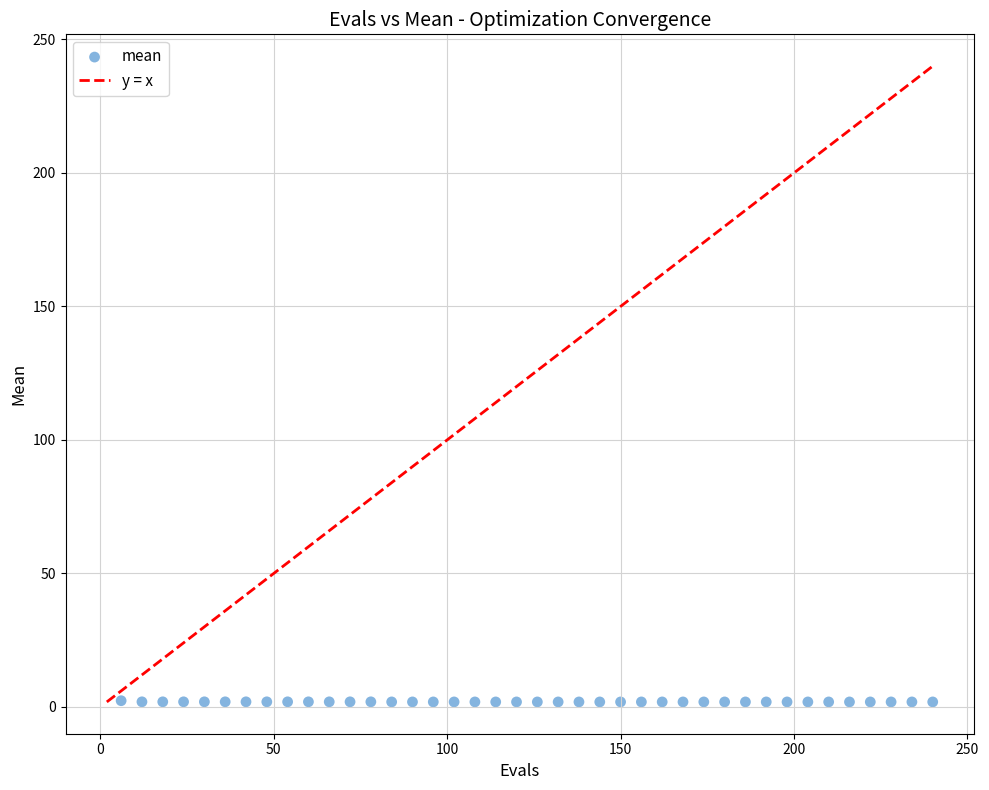

What is the range of Y values (max minus min)?

0.5